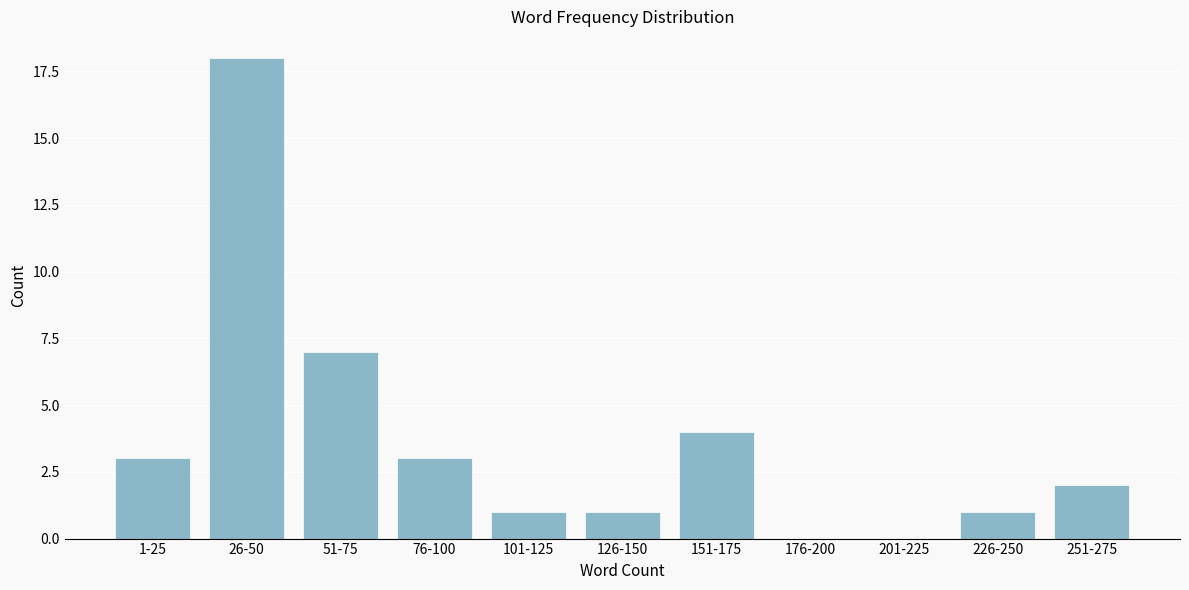

Reading left to right, what are all the values shown in this chart?

1-25=3	26-50=18	51-75=7	76-100=3	101-125=1	126-150=1	151-175=4	176-200=0	201-225=0	226-250=1	251-275=2